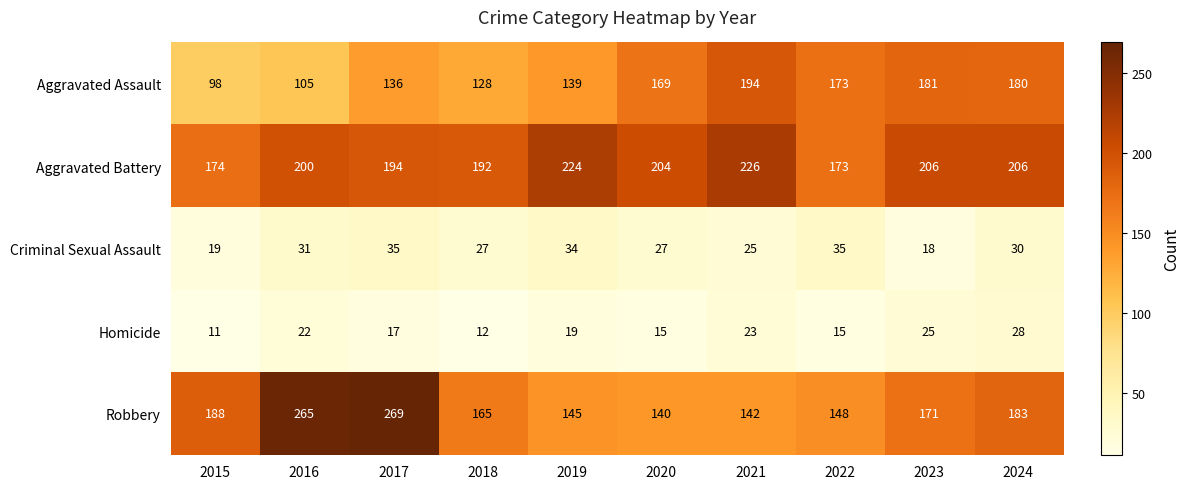

True or false: Robbery has a value of 188 at 2015.

True